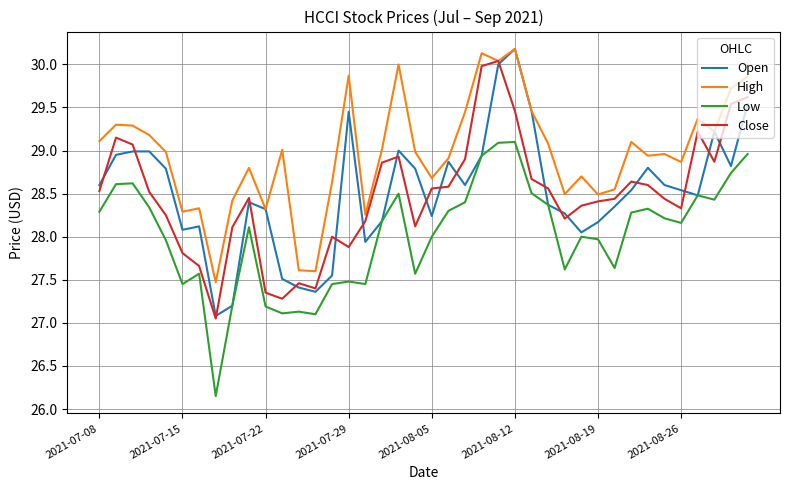

True or false: Close and Low cross at least once.

False